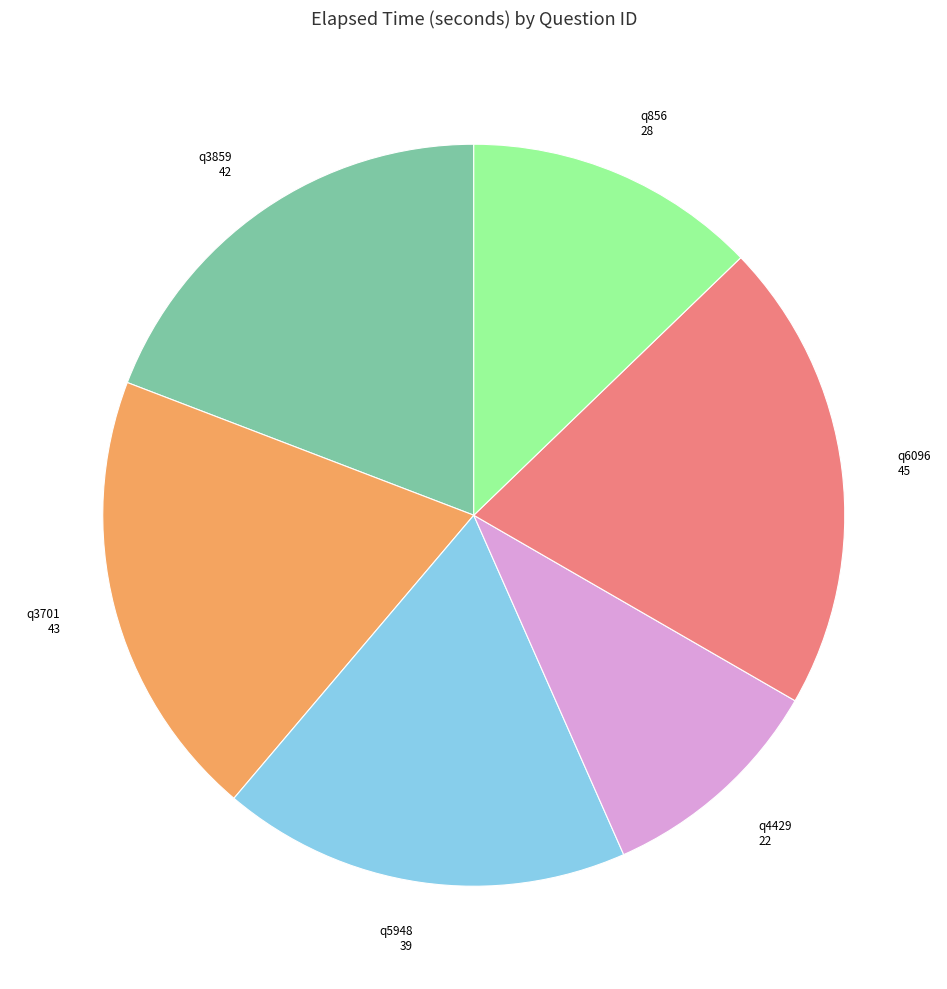

Approximately how many times larger is the value at q4429 compared to q3859?

0.5